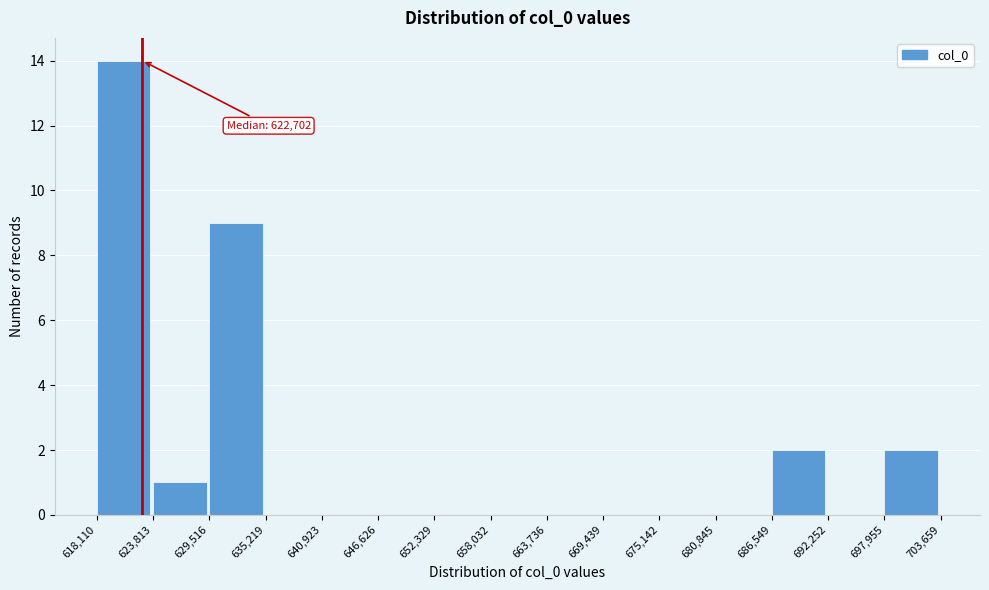

Over which range of the x-axis is the bar tallest?

618,110 to 623,813